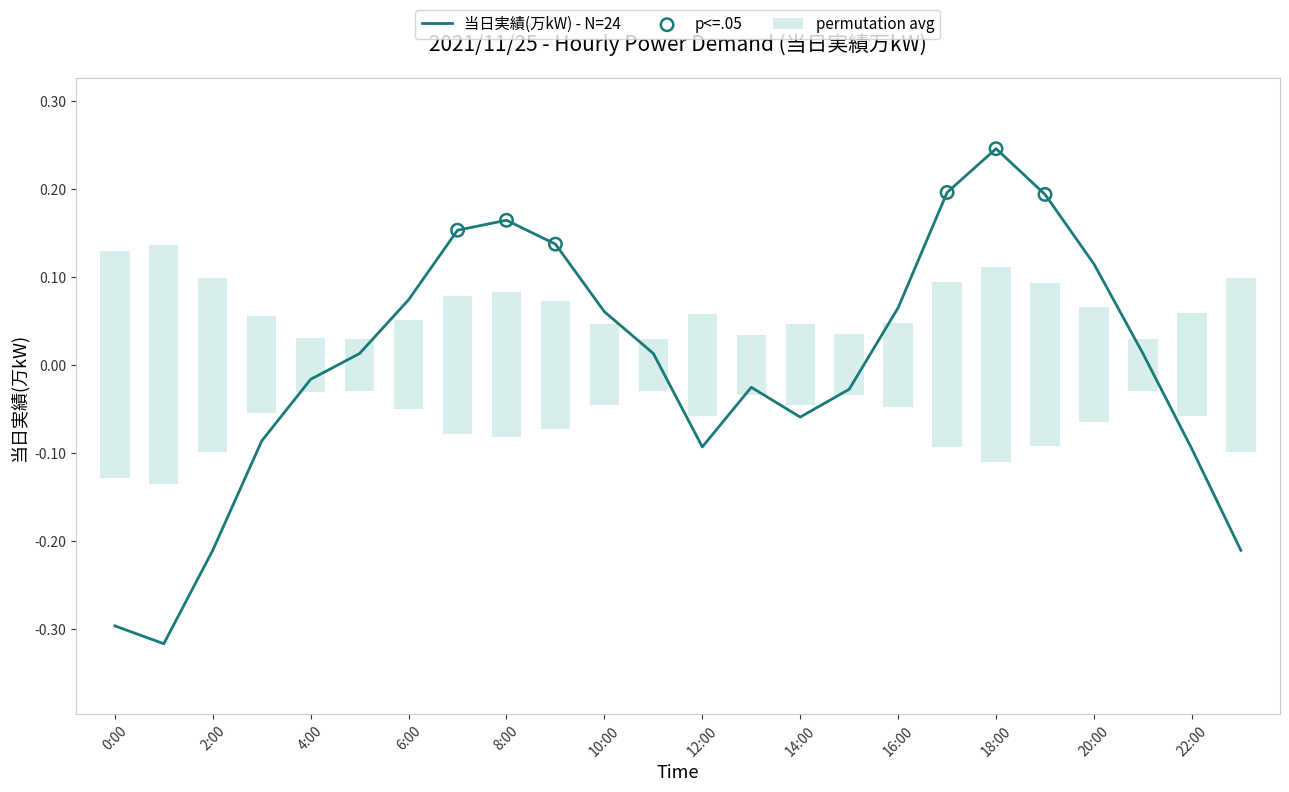

What is the change in value from 0:00 to 7:00?

+0.4